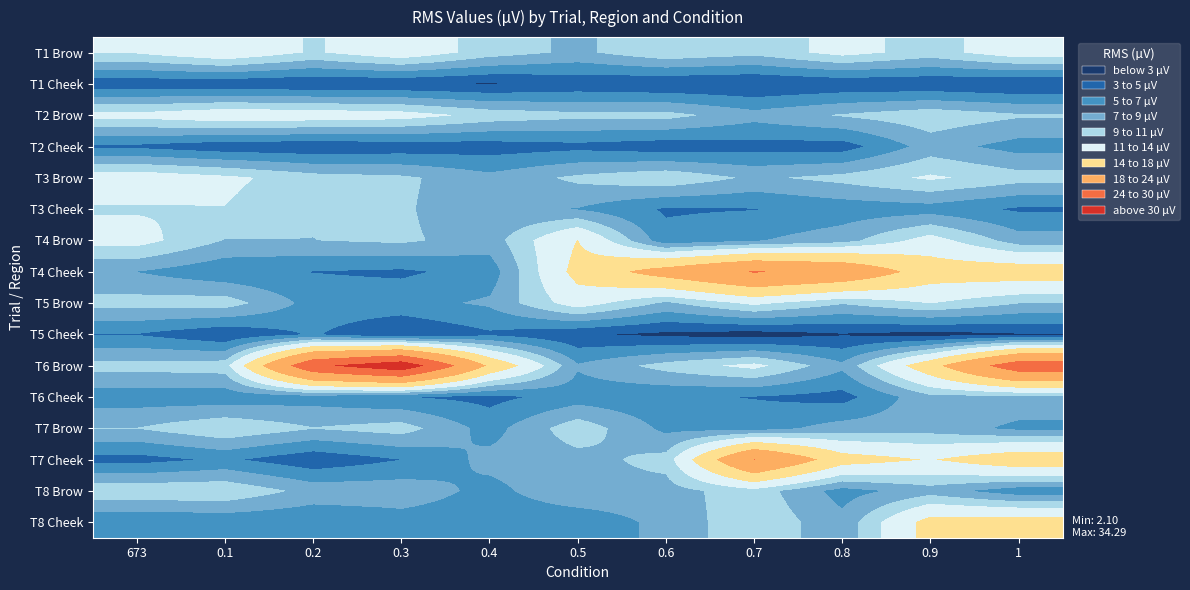

What is the total value across all series at 0.9?

160.8